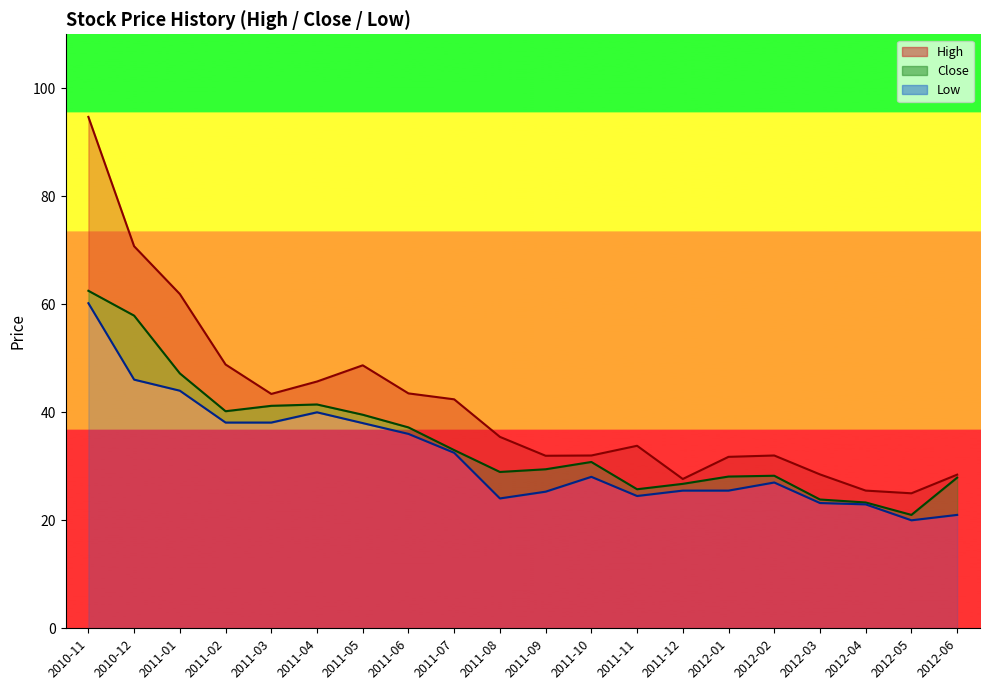

At which label does Close first exceed 30?

2010-11